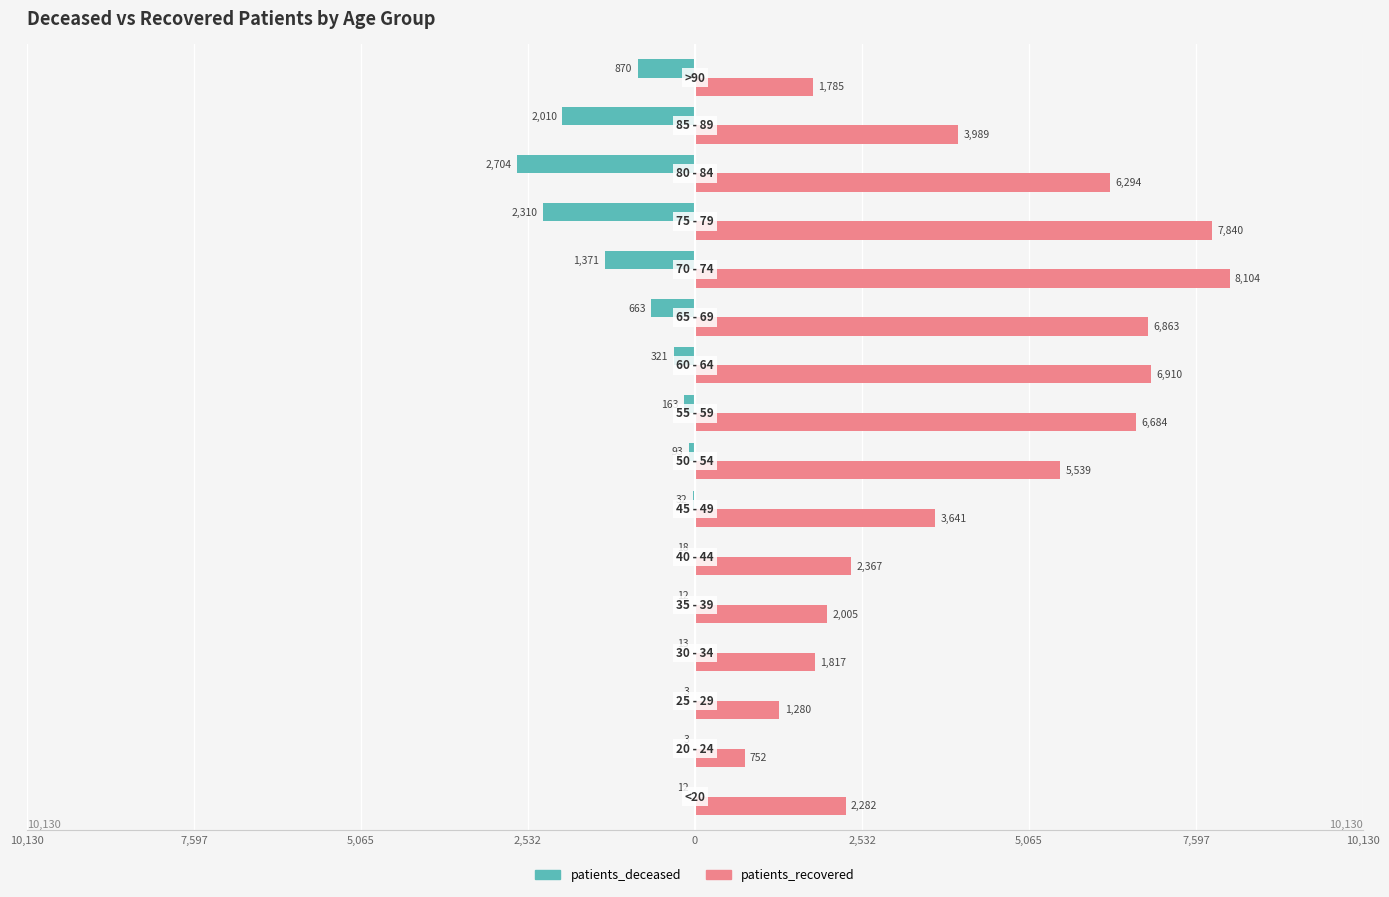

What is the difference between the maximum and minimum values in the patients_recovered series?

7352